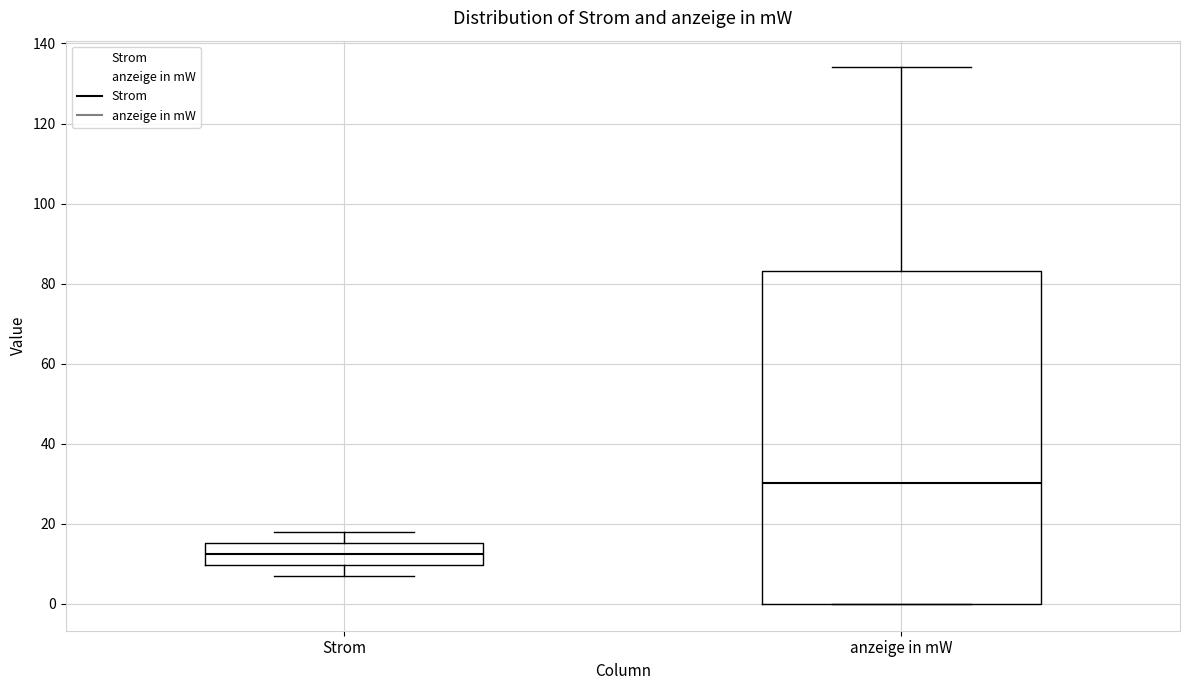

Reading left to right, transcribe this box plot: for each box, give where its median line is, the range the box spans, and where its two whiskers end, as read against the y-axis. The values are not printed on the chart, so give them approximately, as read against the axis.

Strom: median 12, box 10 to 16, whiskers 8 to 18
anzeige in mW: median 30, box 0 to 84, whiskers 0 to 134